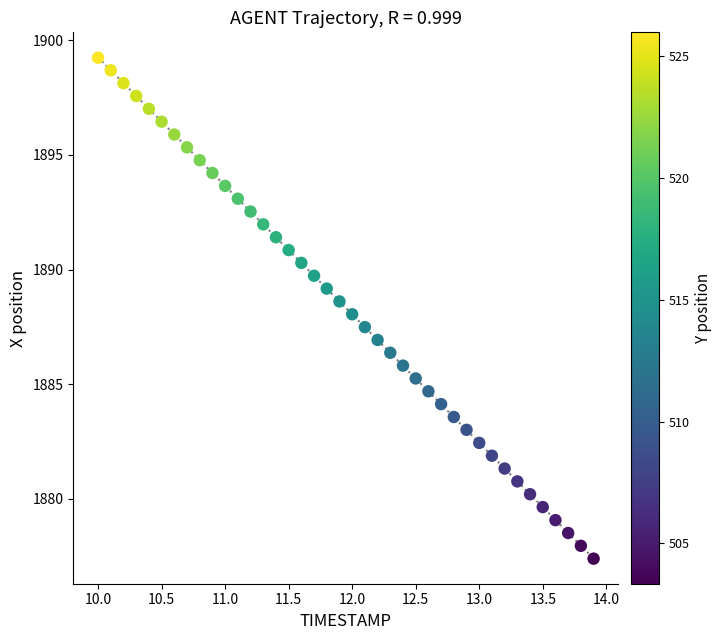

What is the range of X values (max minus min)?

3.9